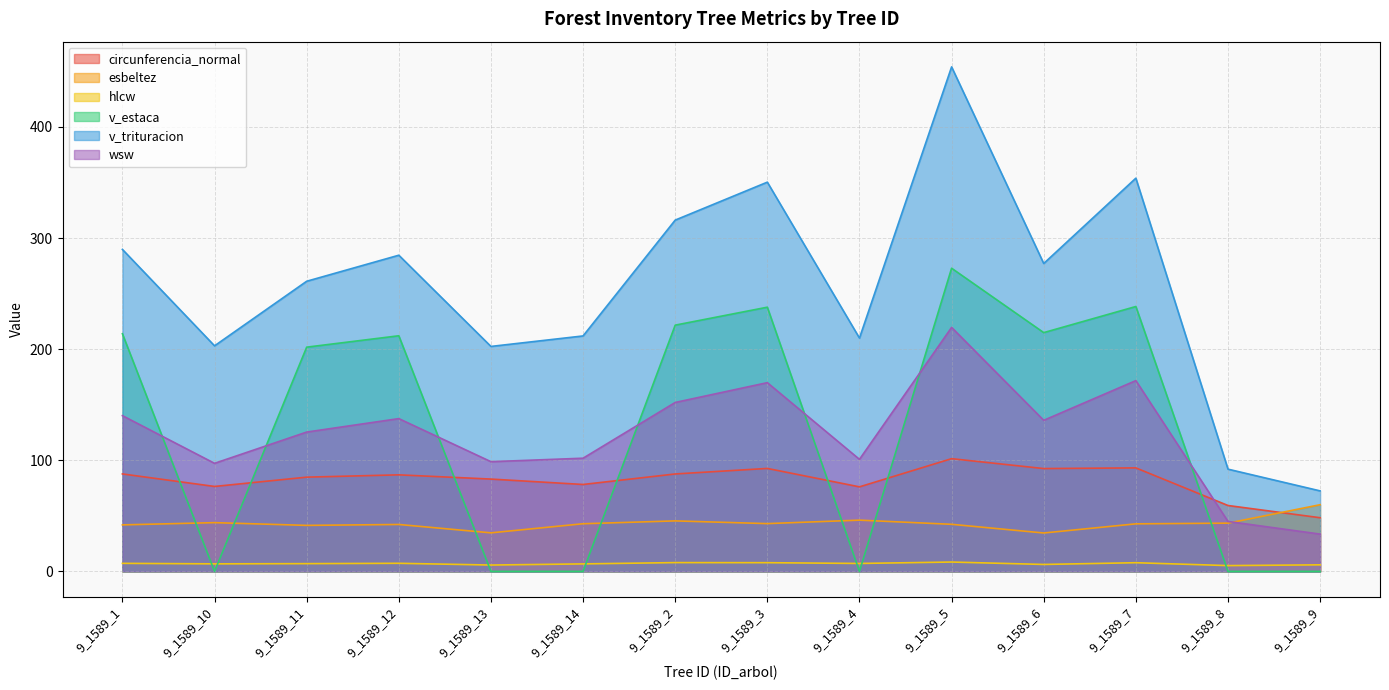

Reading left to right, extract all data points from this chart.

circunferencia_normal: 87.7	76.4	84.8	86.9	83.1	78.2	87.7	92.7	76.1	101.4	92.5	93.1	59.3	48.3
esbeltez: 41.8	43.9	41.4	42.2	34.7	42.9	45.4	43.0	46.1	42.4	34.5	42.8	43.4	60.0
hlcw: 7.2	6.8	7.0	7.3	5.7	6.7	7.9	7.8	7.1	8.4	6.2	7.8	5.2	5.9
v_estaca: 213.9	0.0	201.8	212.1	0.0	0.0	221.6	237.8	0.0	272.8	214.9	238.4	0.0	0.0
v_trituracion: 289.8	203.0	261.1	284.5	202.4	211.9	316.1	350.3	210.0	454.0	277.1	353.9	92.0	72.4
wsw: 140.2	97.2	125.4	137.5	98.7	101.8	152.0	169.8	100.8	219.6	135.9	171.7	44.9	33.5